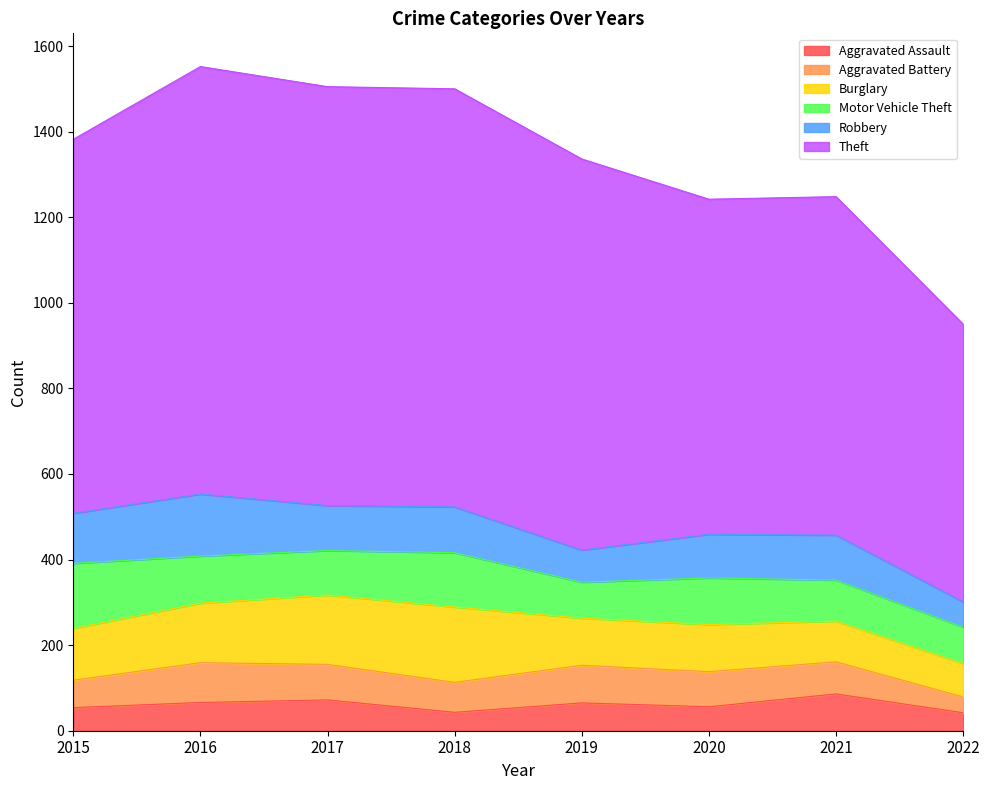

Reading left to right, transcribe all the data shown in this chart.

Aggravated Assault: 2015=54	2016=66	2017=72	2018=43	2019=65	2020=56	2021=86	2022=42
Aggravated Battery: 2015=64	2016=93	2017=83	2018=70	2019=88	2020=82	2021=75	2022=37
Burglary: 2015=121	2016=139	2017=162	2018=176	2019=110	2020=110	2021=95	2022=78
Motor Vehicle Theft: 2015=152	2016=110	2017=104	2018=127	2019=84	2020=109	2021=96	2022=85
Robbery: 2015=117	2016=145	2017=105	2018=107	2019=75	2020=102	2021=105	2022=59
Theft: 2015=874	2016=999	2017=979	2018=977	2019=914	2020=783	2021=791	2022=649